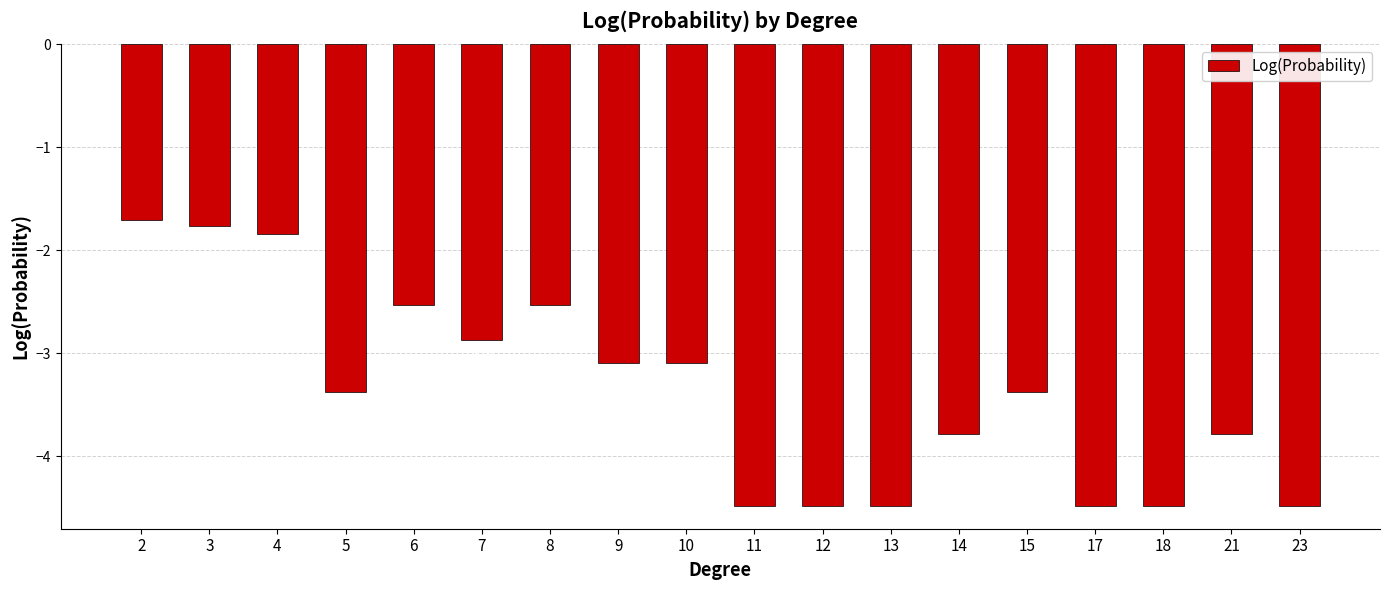

Between 14 and 12, which is larger?

14